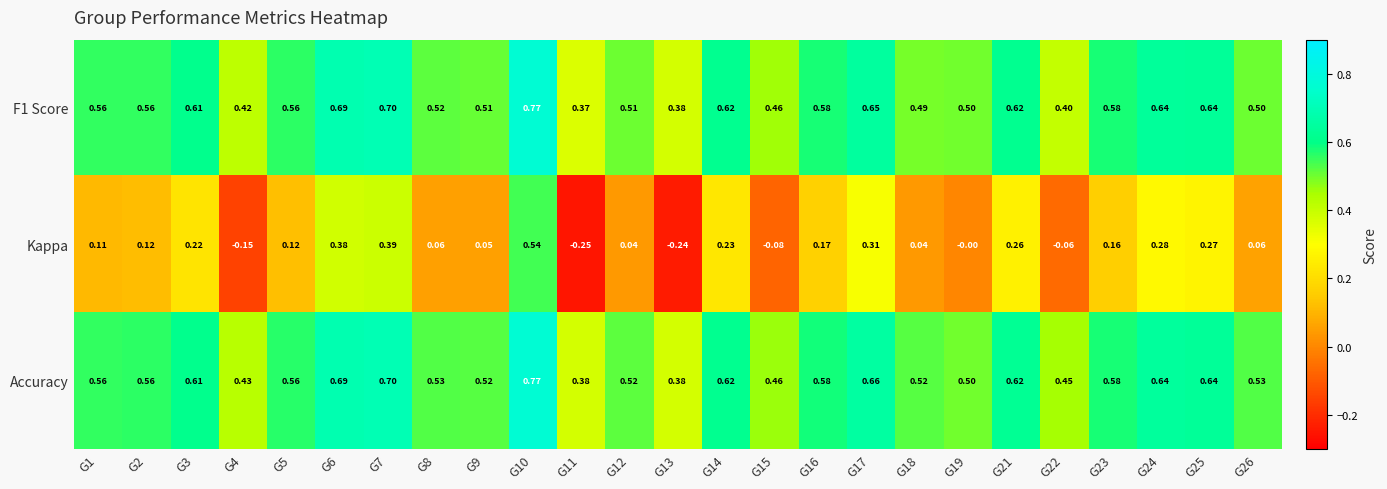

Which series has the largest range (max minus min)?

Kappa